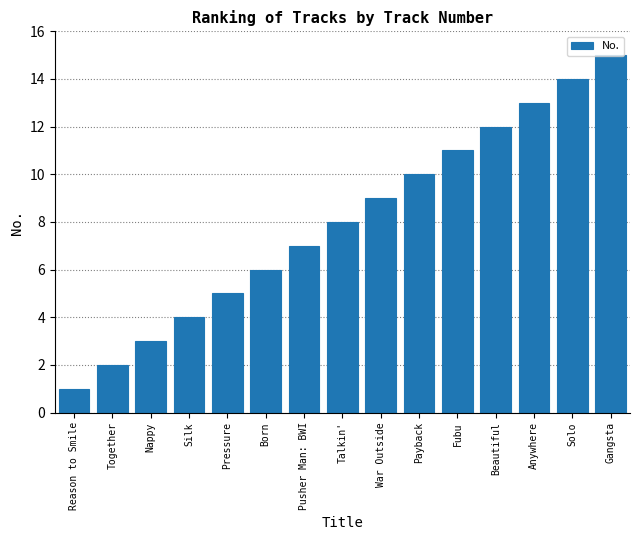

Which category has the lowest value across all series?

Reason to Smile